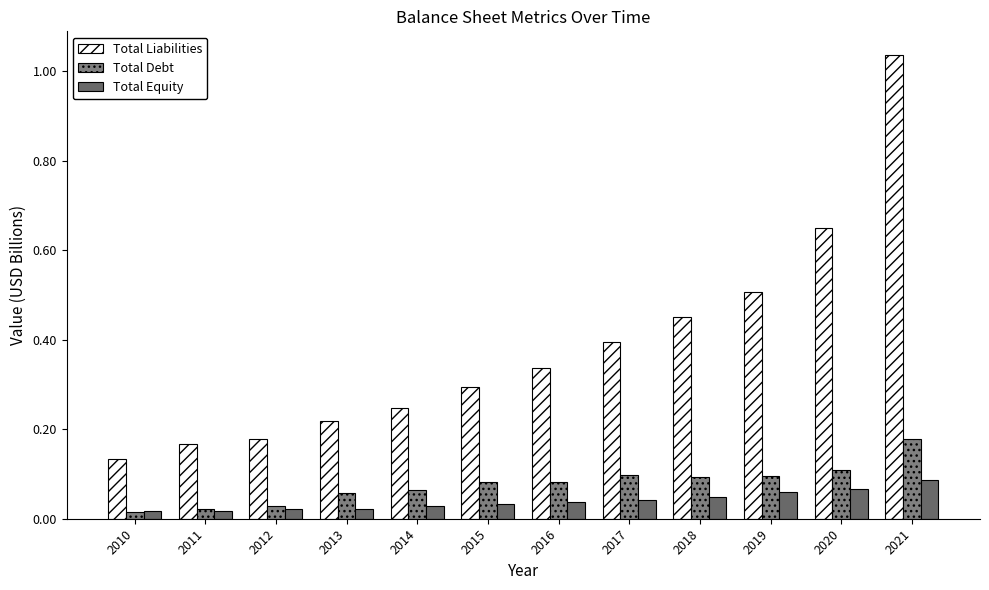

How many groups of bars are there?

12